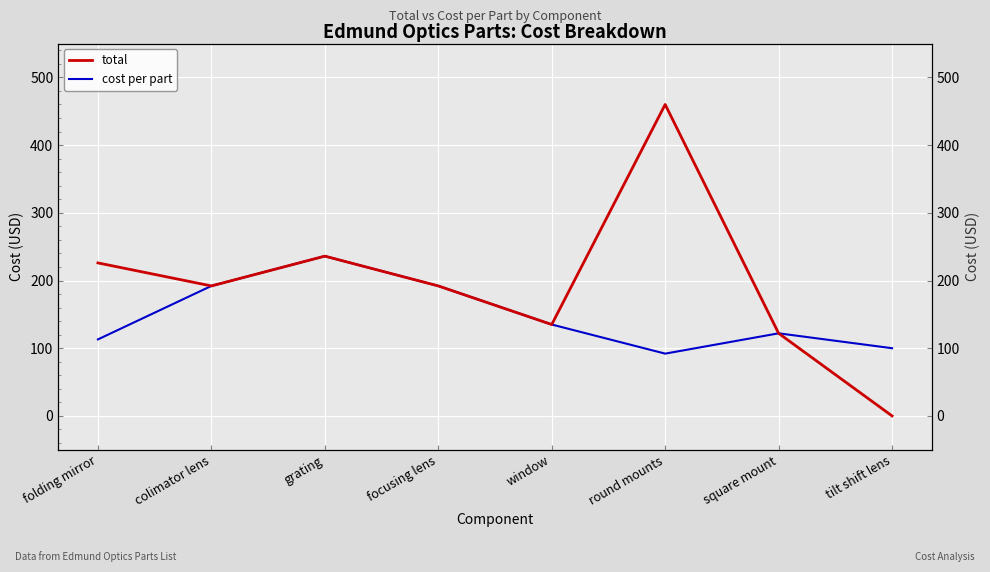

At which category does total reach its first local peak?

grating